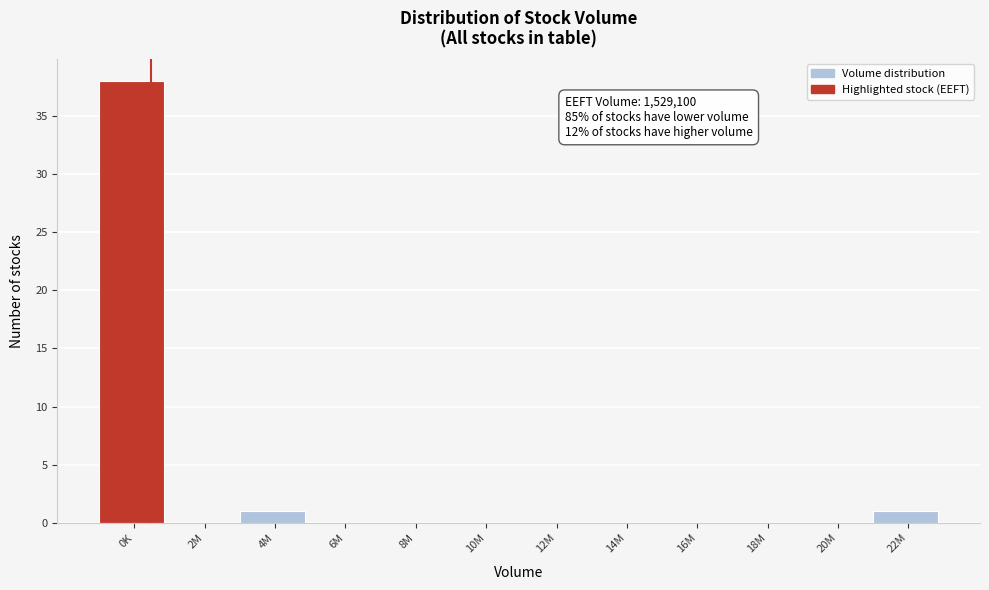

Reading right to left, list all the values displayed in this chart.

22M=1	20M=0	18M=0	16M=0	14M=0	12M=0	10M=0	8M=0	6M=0	4M=1	2M=0	0K=38